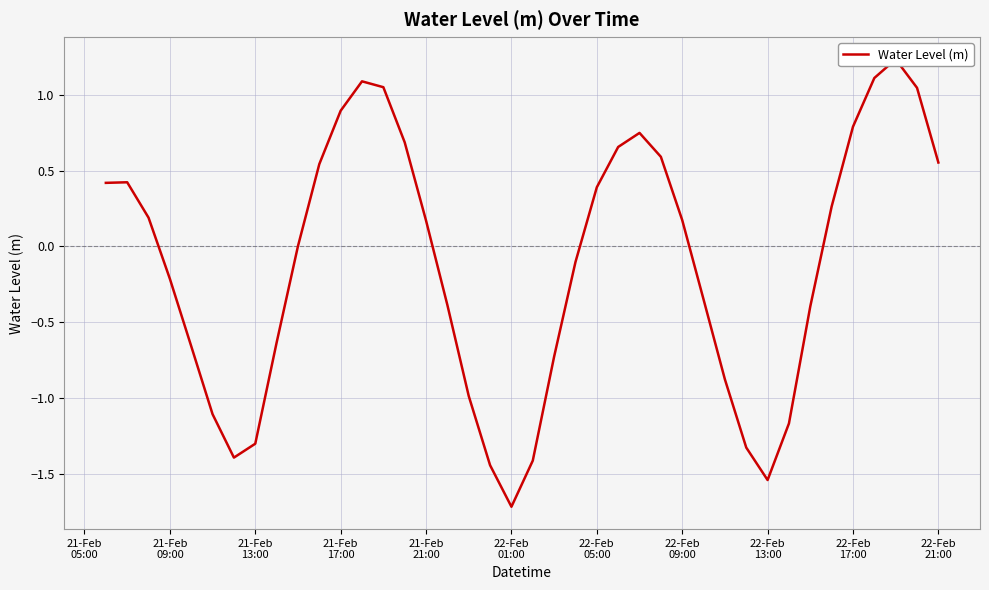

Reading left to right, what are all the values shown in this chart?

0.4	0.4	0.2	-0.2	-0.7	-1.1	-1.4	-1.3	-0.6	0.0	0.5	0.9	1.1	1.0	0.7	0.2	-0.4	-1.0	-1.4	-1.7	-1.4	-0.7	-0.1	0.4	0.7	0.7	0.6	0.2	-0.3	-0.9	-1.3	-1.5	-1.2	-0.4	0.3	0.8	1.1	1.2	1.0	0.6